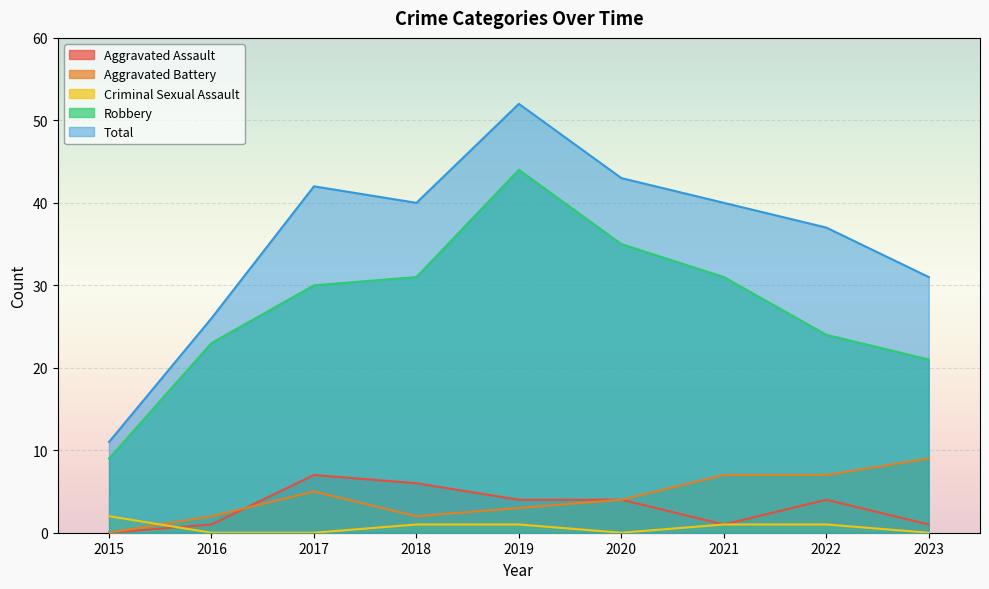

What is the difference between the second highest and minimum values in the Criminal Sexual Assault series?

1